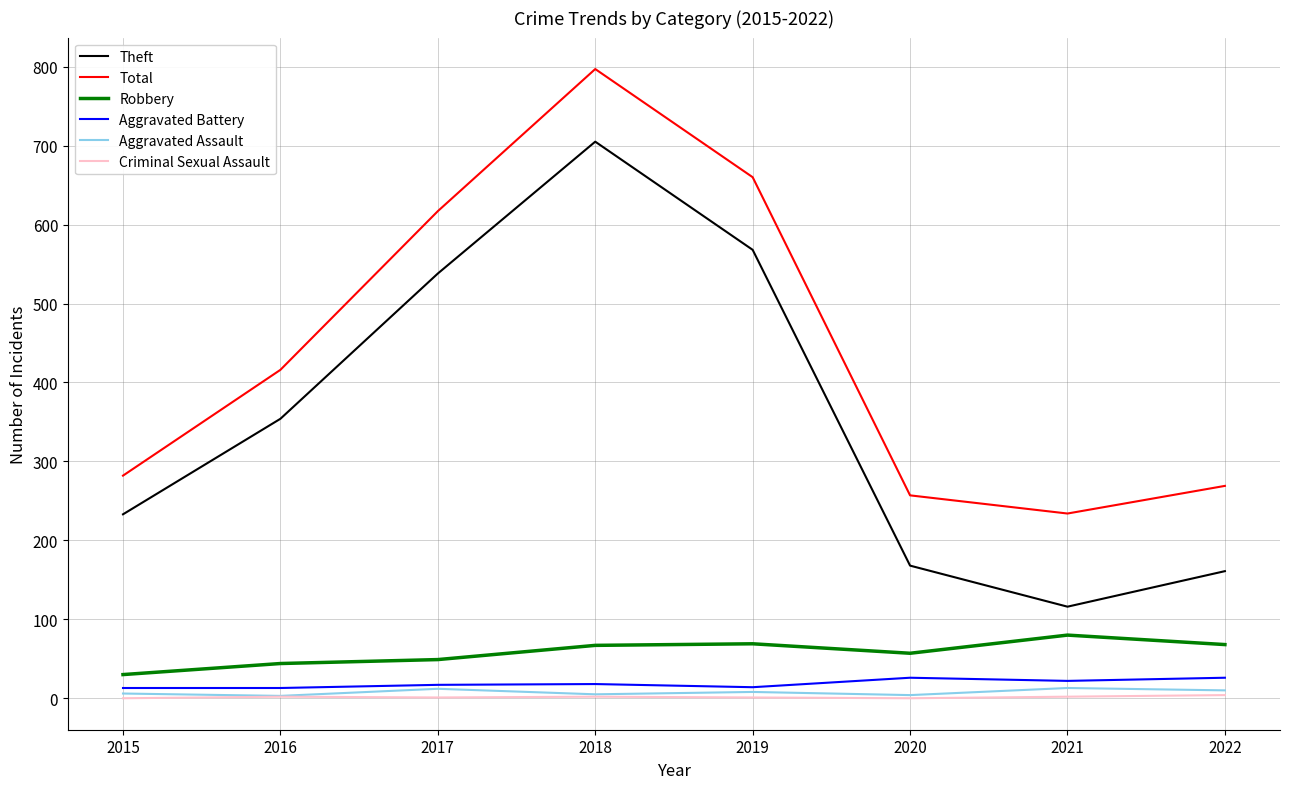

Which series has the largest total across all categories?

Total